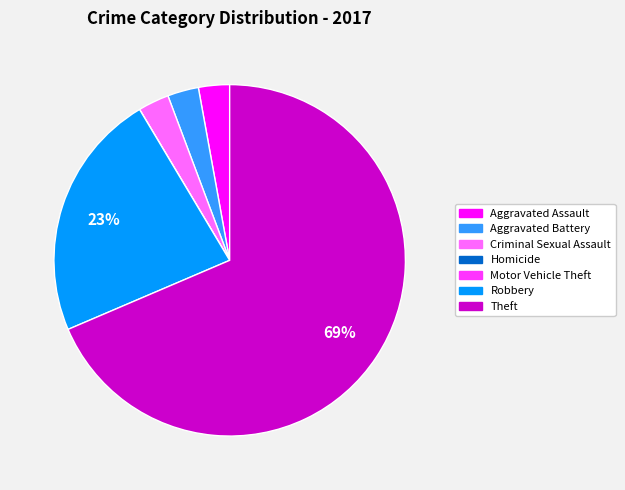

Which slice is the largest?

Theft